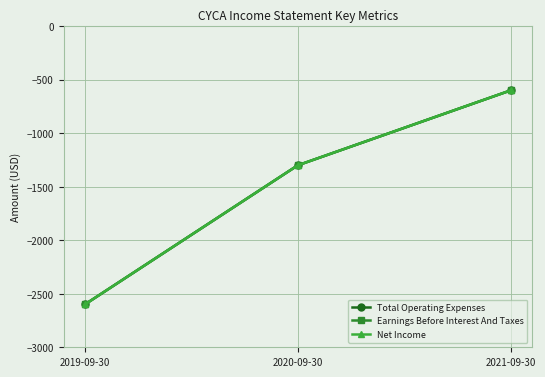

Does the chart have visible grid lines?

Yes